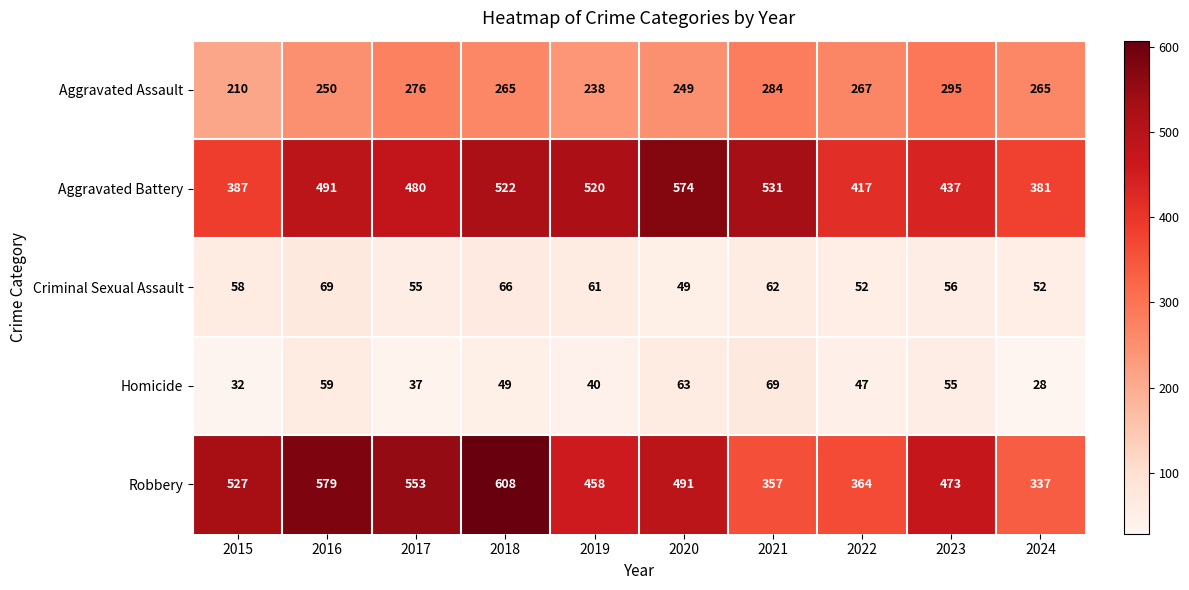

Which series changed the most between 2019 and 2020?

Aggravated Battery